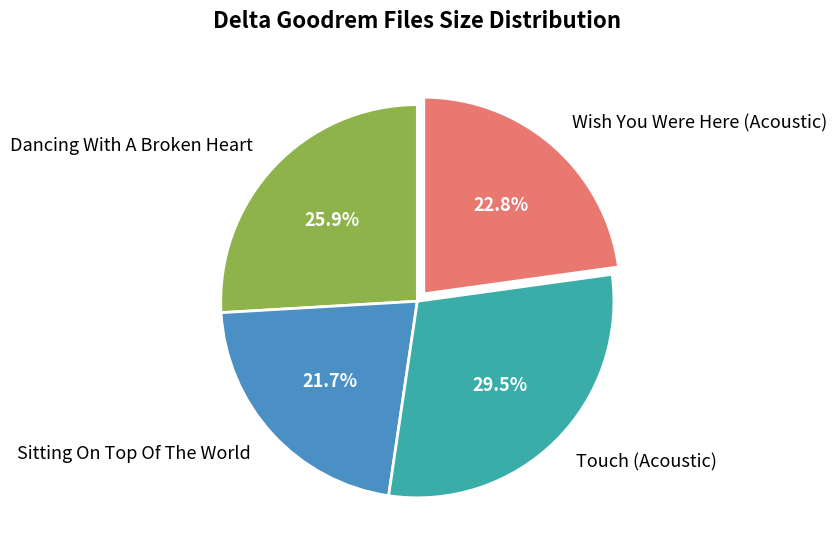

Which has a higher value, Touch (Acoustic) or Dancing With A Broken Heart?

Touch (Acoustic)